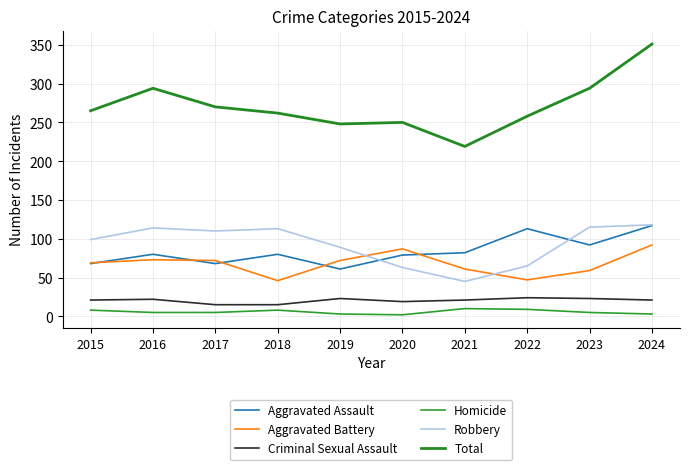

List the labels in order of Total value, largest first.

2024, 2016, 2023, 2017, 2015, 2018, 2022, 2020, 2019, 2021